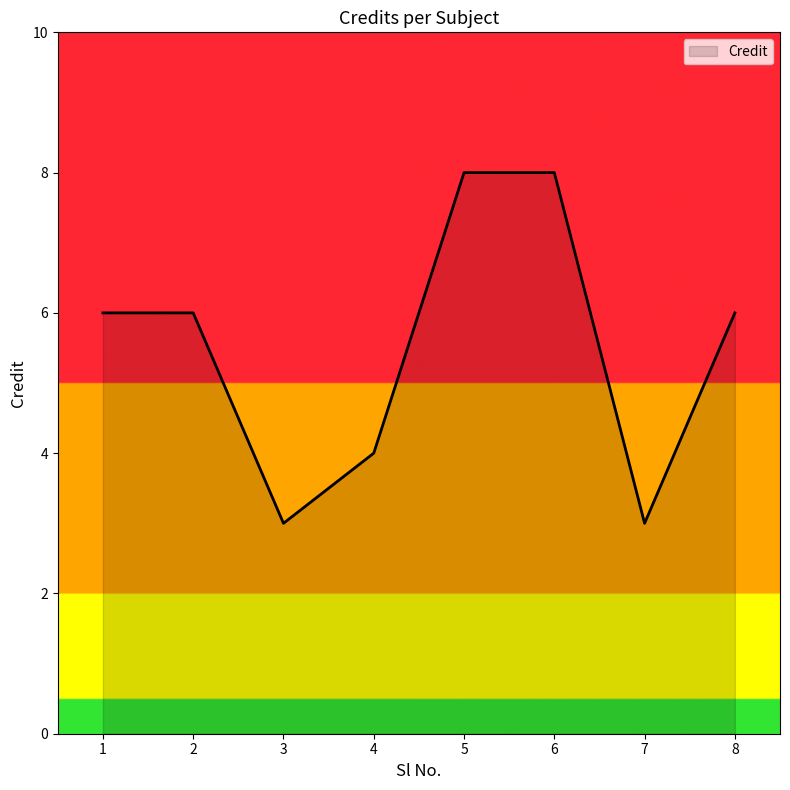

Reading left to right, extract all data points from this chart.

1=6	2=6	3=3	4=4	5=8	6=8	7=3	8=6